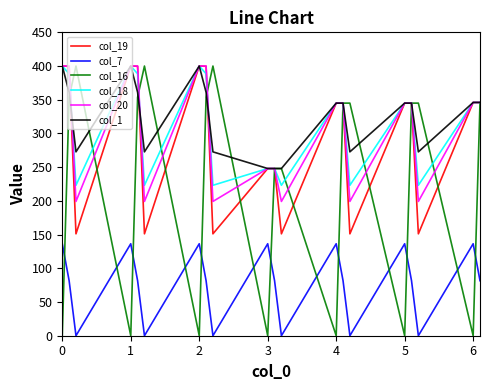

What is the maximum value shown in the chart?

400.0